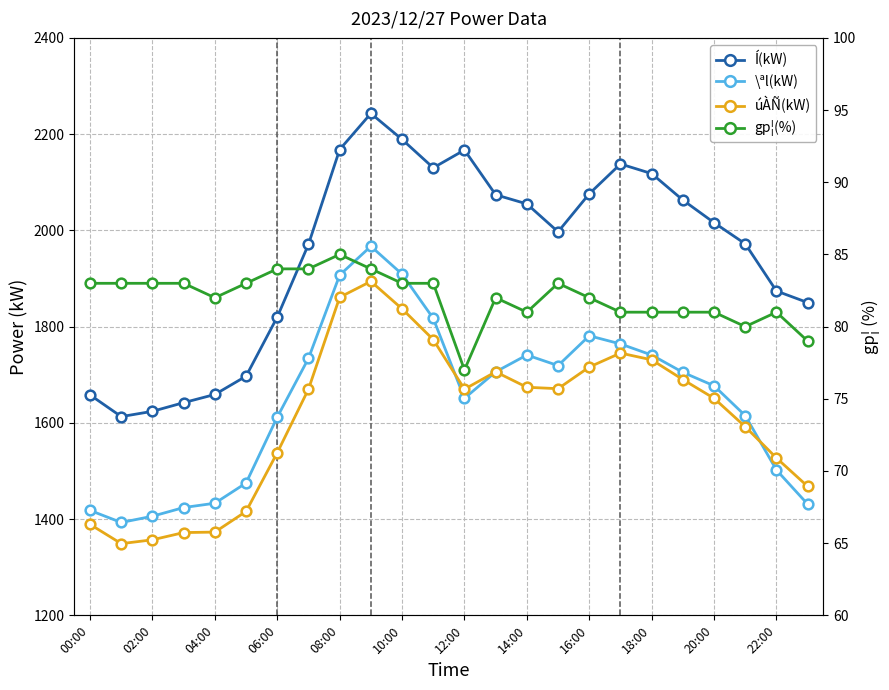

What is the total value across all series at 22:00?

4984